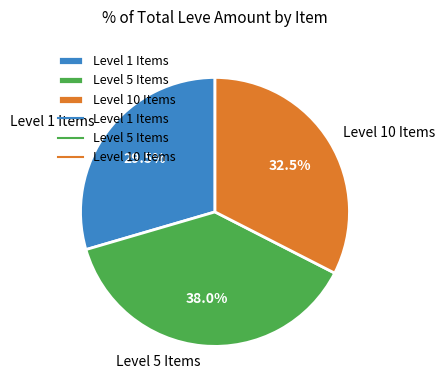

Does any single category account for the majority?

No